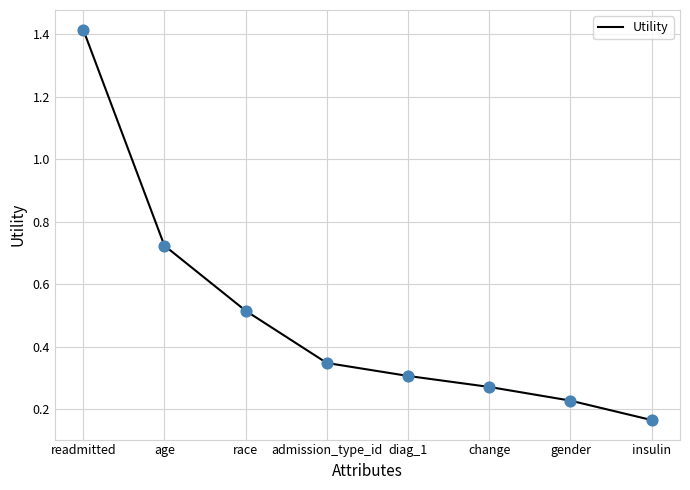

Between change and race, which is larger?

race